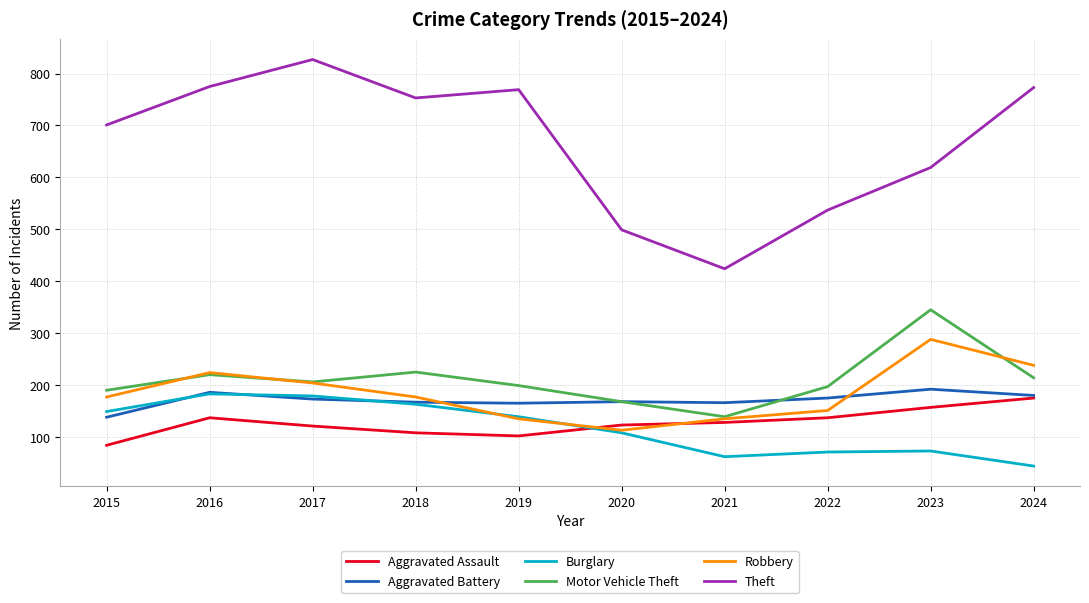

True or false: Motor Vehicle Theft and Burglary cross at least once.

False